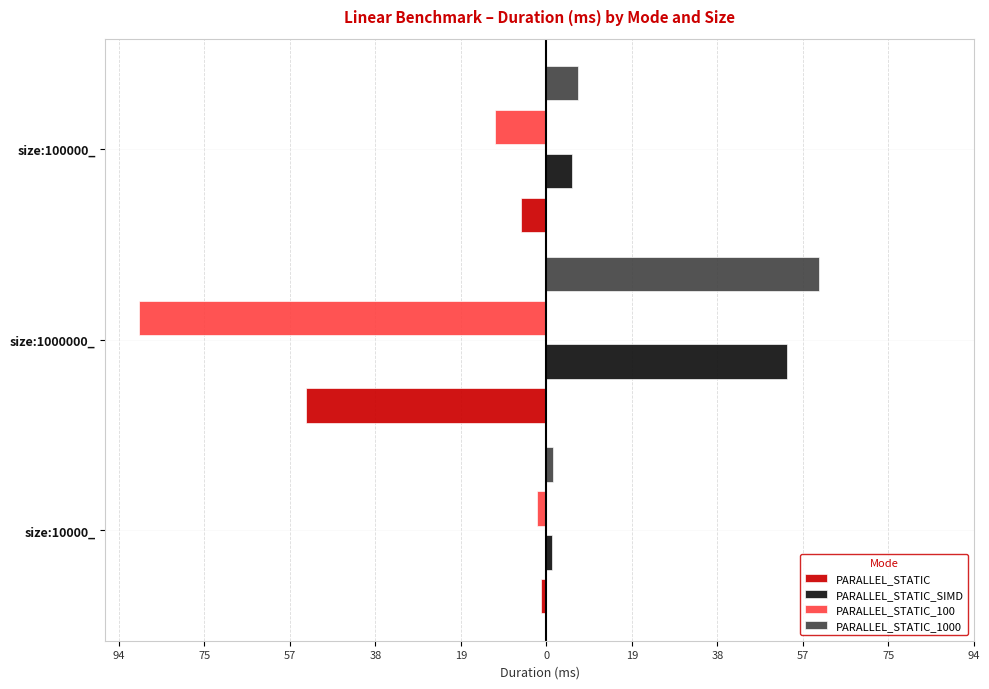

What is the minimum value shown in the chart?

-89.7